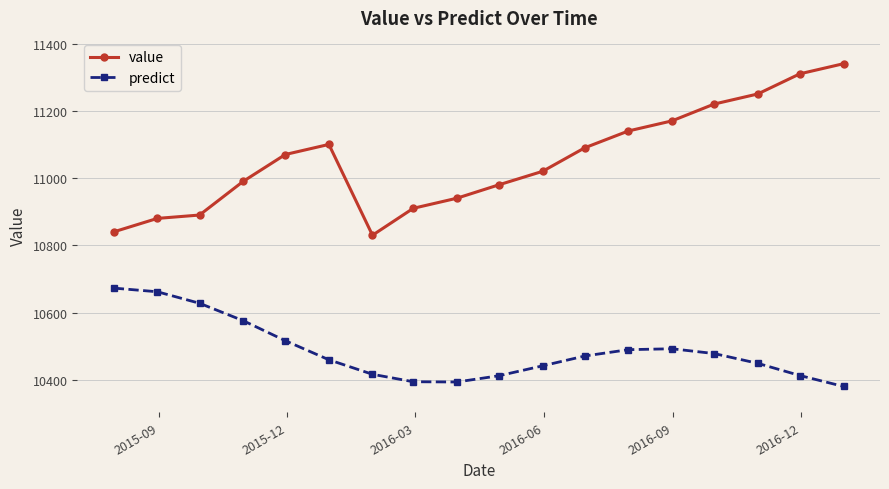

What is the value of the predict point at the 14th from the left?

10492.4